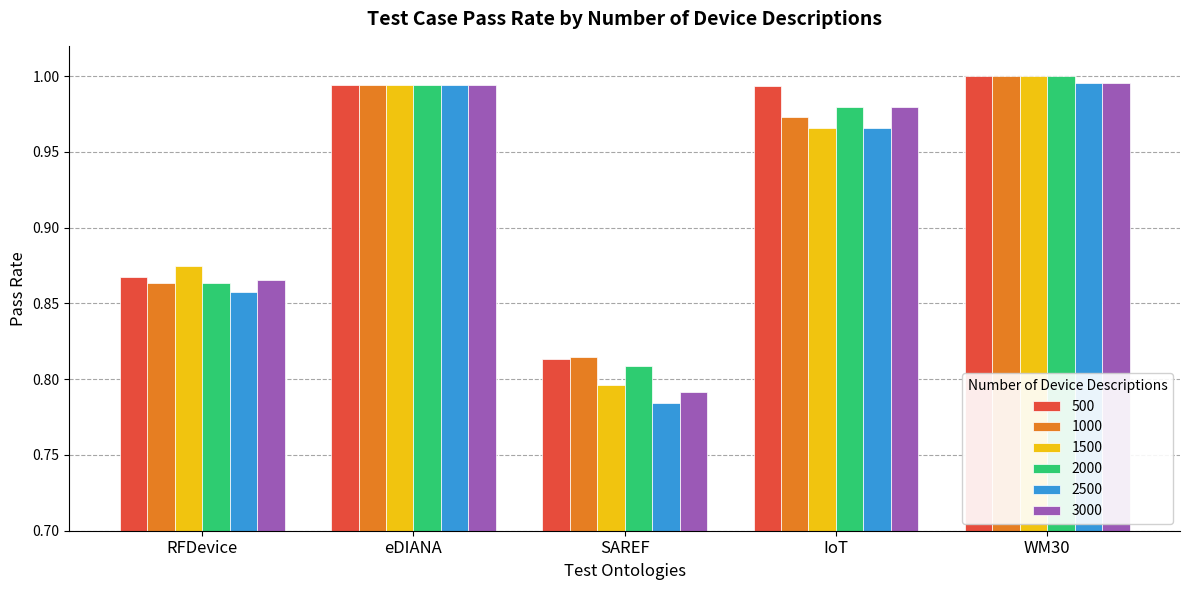

Which series has the widest spread of values?

2500